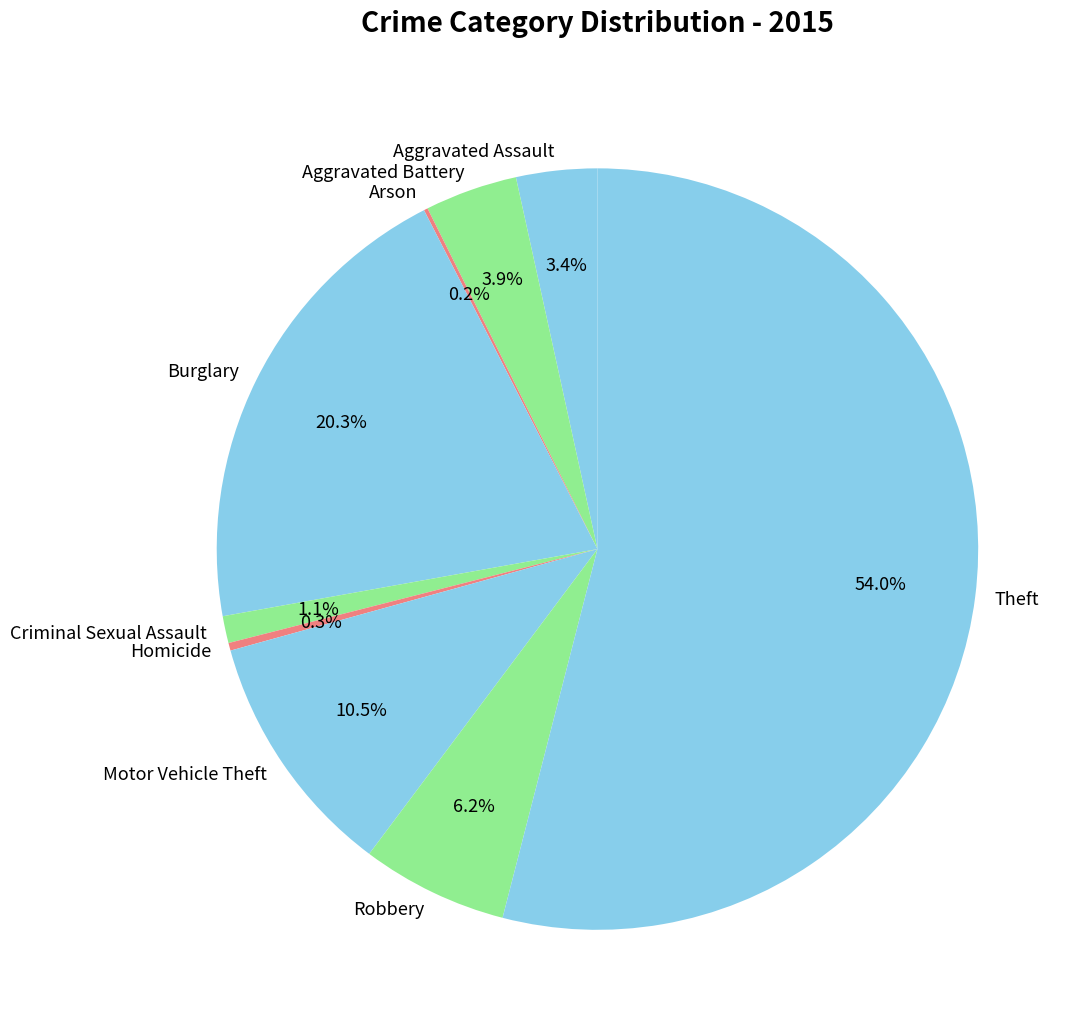

How much of the chart is everything except Criminal Sexual Assault?

98.9%